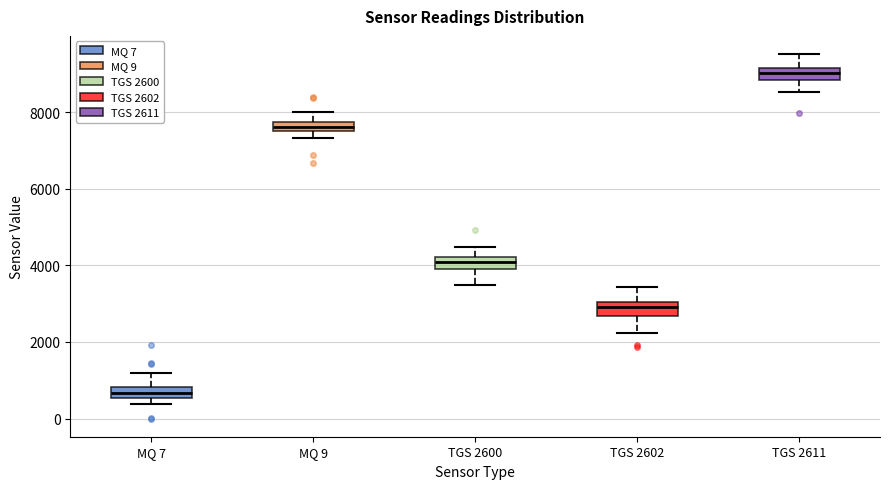

Which box has the lowest median line?

MQ 7